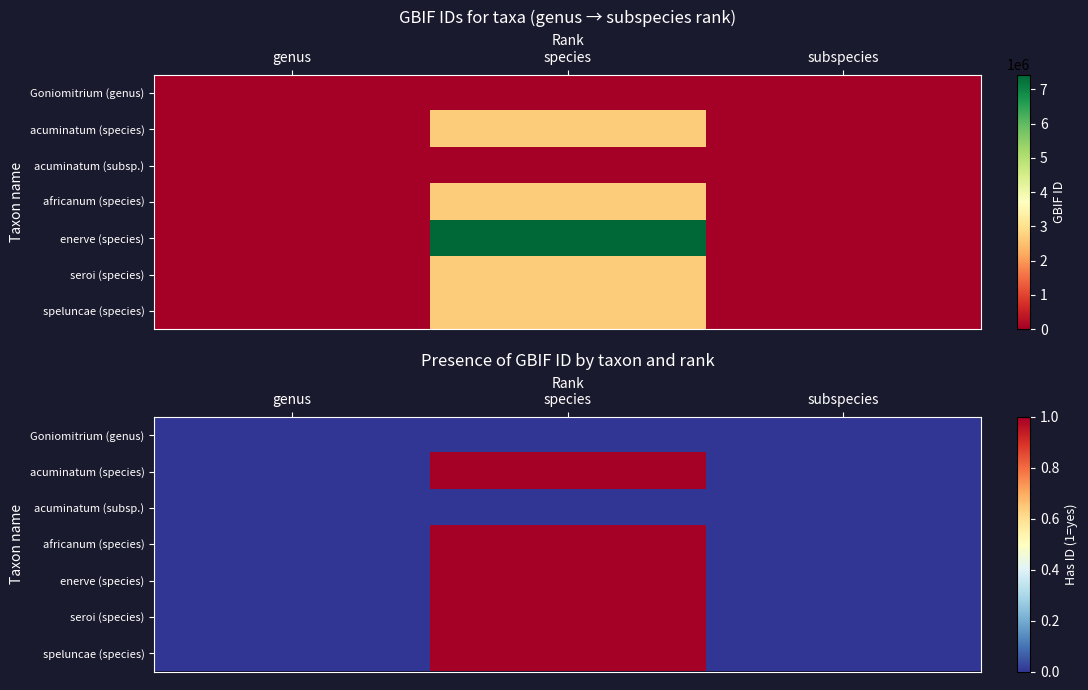

At which category is the sum across all series the highest?

species